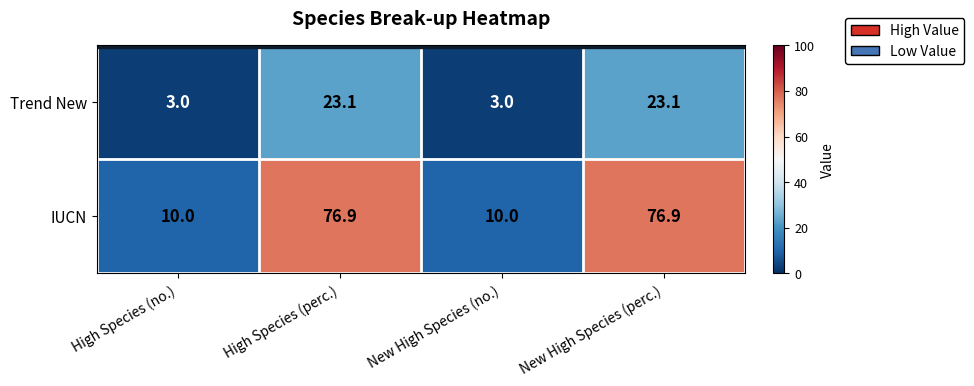

Reading right to left, transcribe all the data shown in this chart.

Trend New: 23.1	3.0	23.1	3.0
IUCN: 76.9	10.0	76.9	10.0